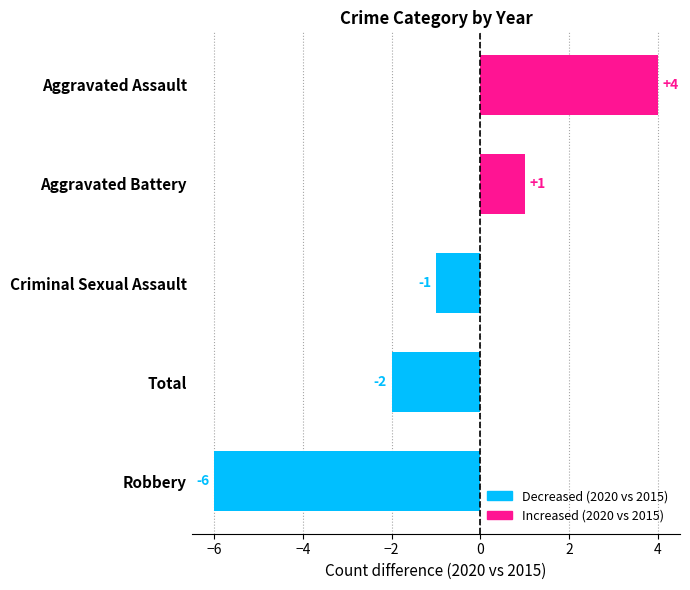

What is the label of the 3rd bar from the right?

Criminal Sexual Assault